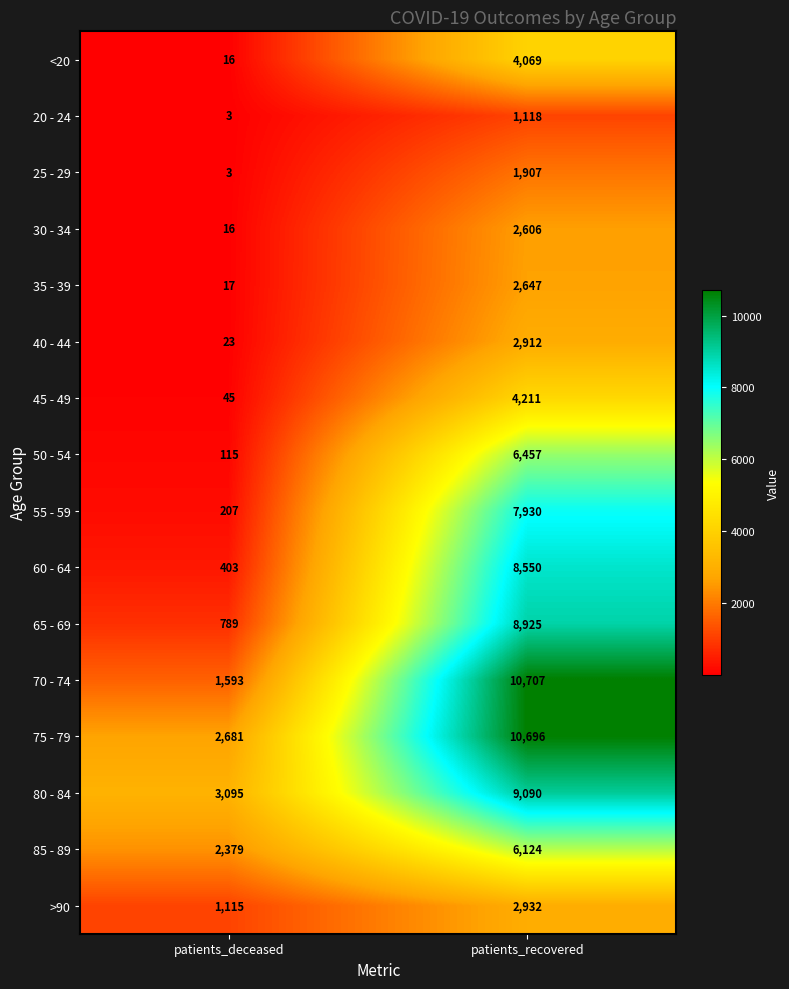

How many series are shown in this chart?

16